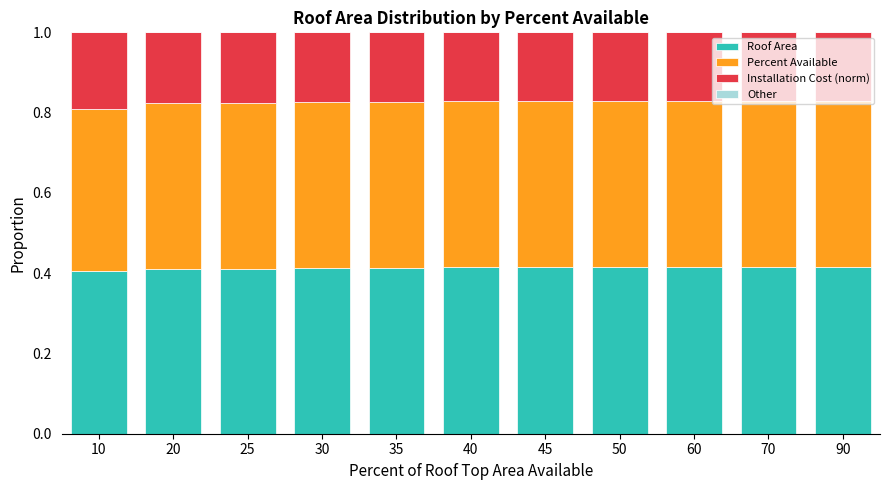

What is the total value across all series at 45?

1.0